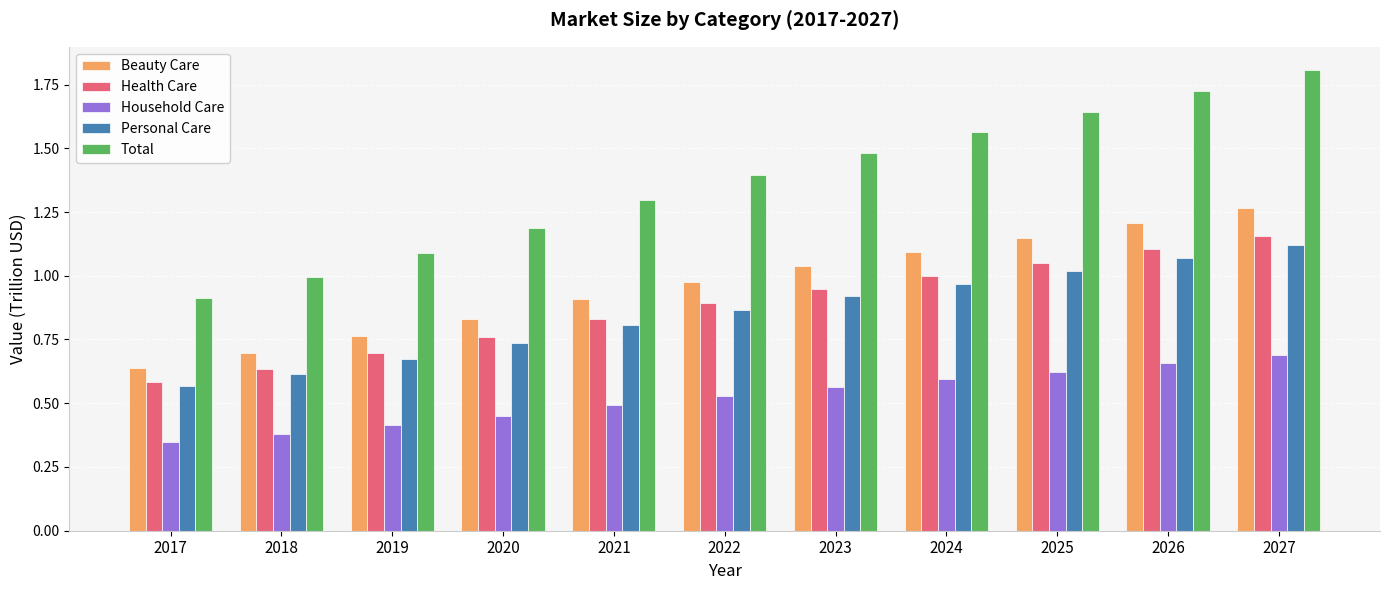

What is the sum of all Beauty Care values?

10.6